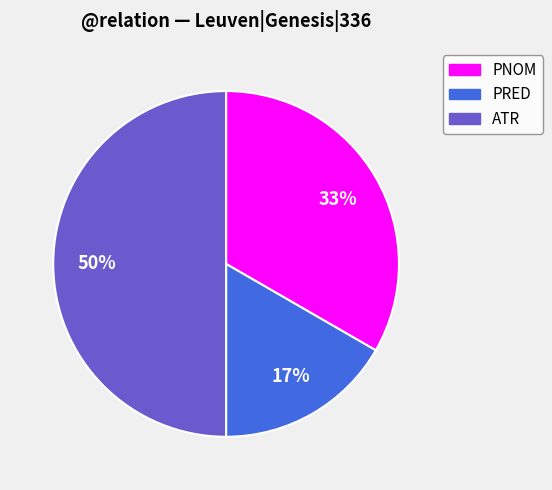

To the nearest percent, what portion does ATR represent?

50%